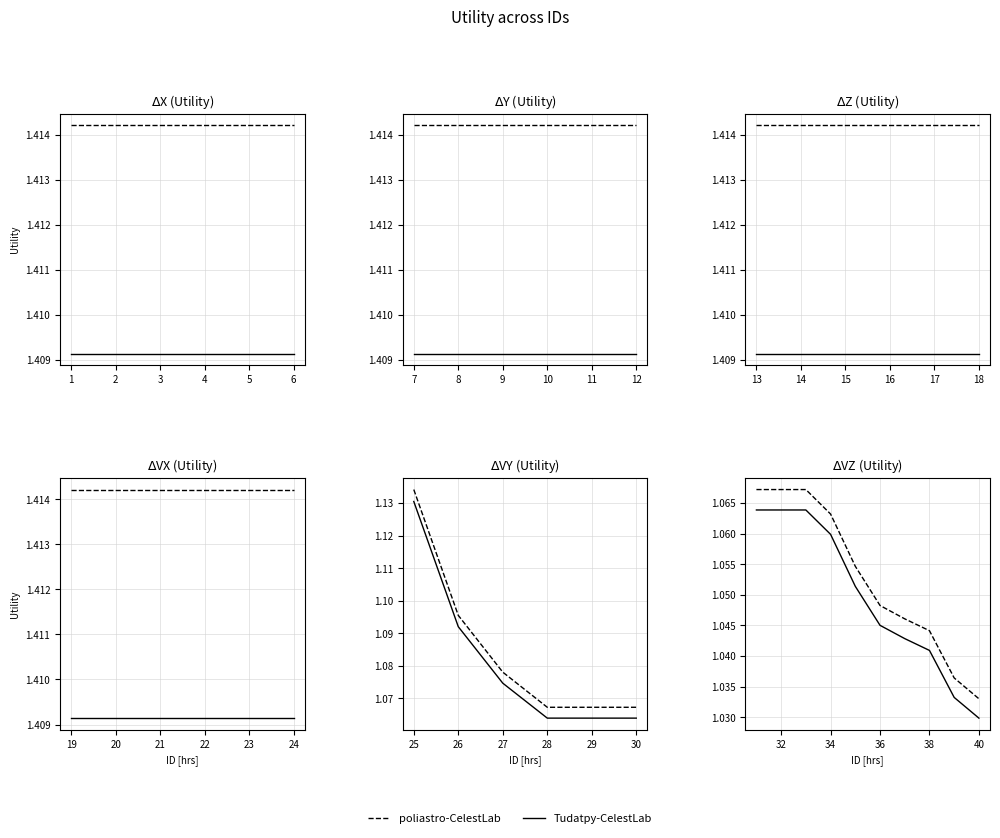

Count the number of categories in the chart.

10